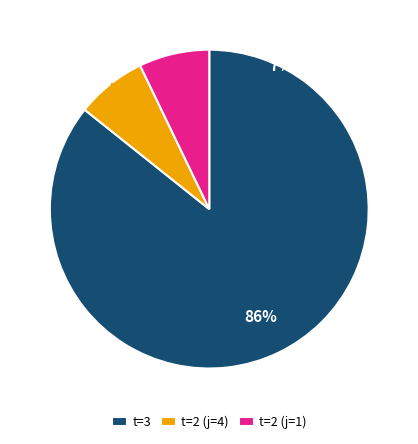

Is 8 the majority of the pie?

No